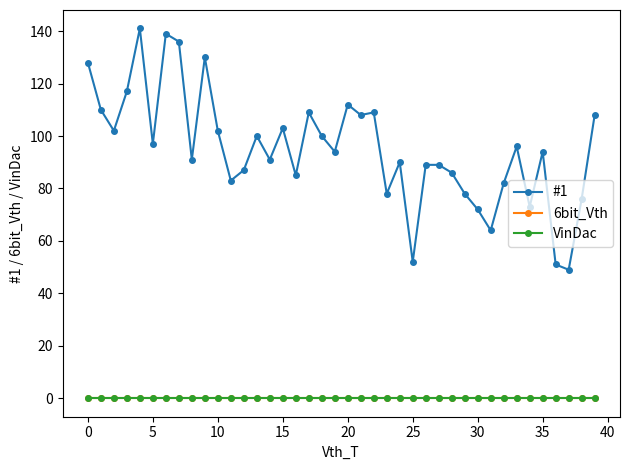

Does the chart have visible grid lines?

No